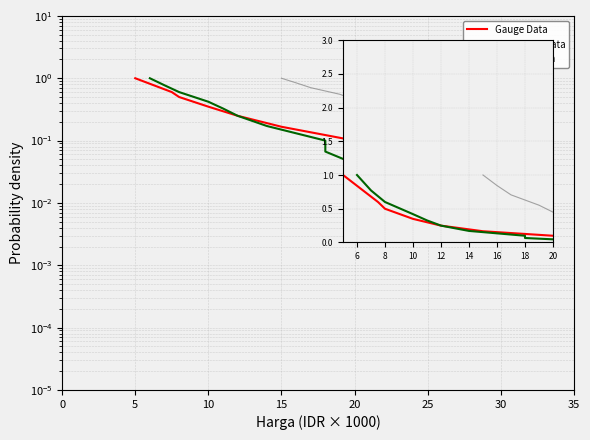

How many lines are shown in the chart?

3